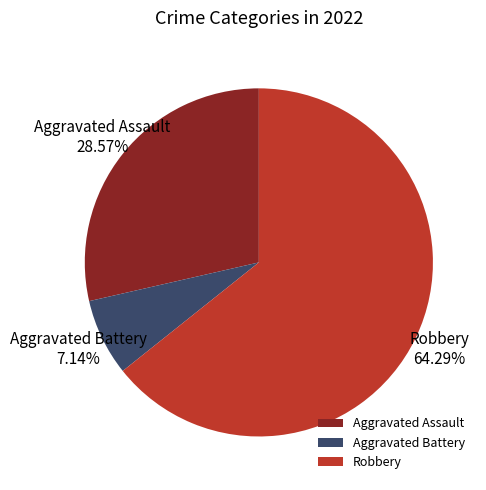

Combined, do Aggravated Assault and Aggravated Battery account for over 50%?

No